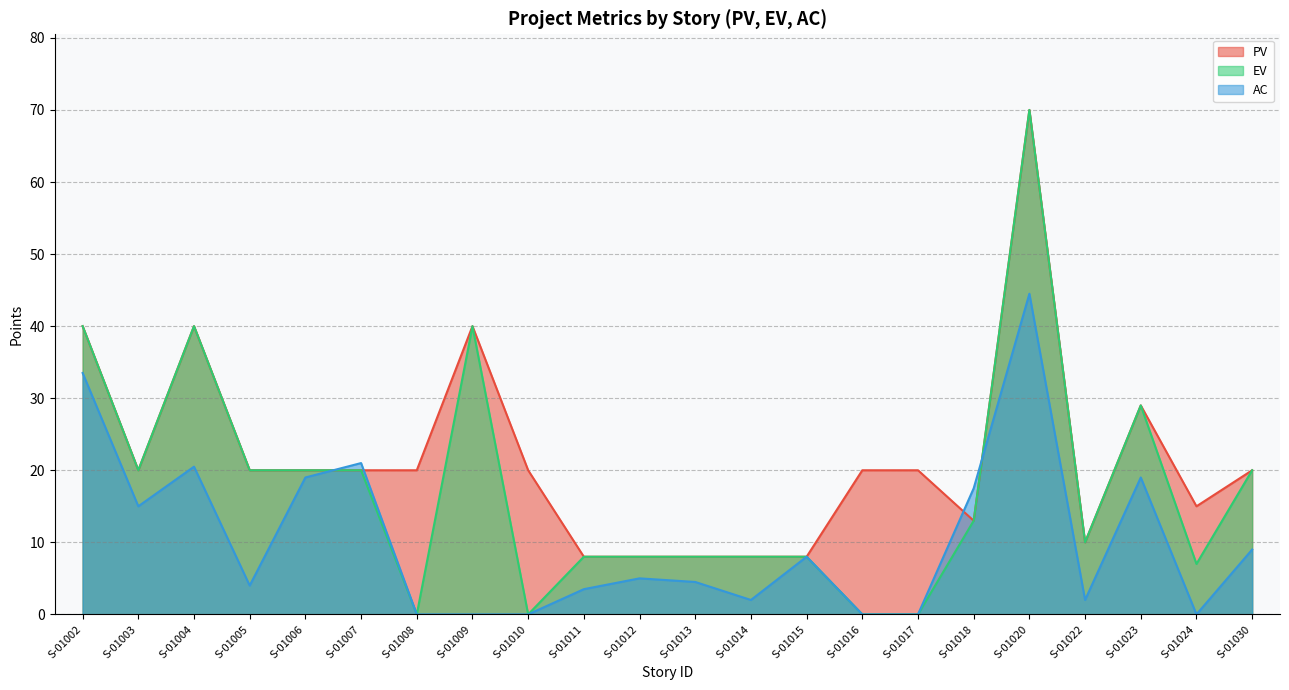

Rank the categories by AC value from lowest to highest.

S-01008, S-01009, S-01010, S-01016, S-01017, S-01024, S-01014, S-01022, S-01011, S-01005, S-01013, S-01012, S-01015, S-01030, S-01003, S-01018, S-01006, S-01023, S-01004, S-01007, S-01002, S-01020